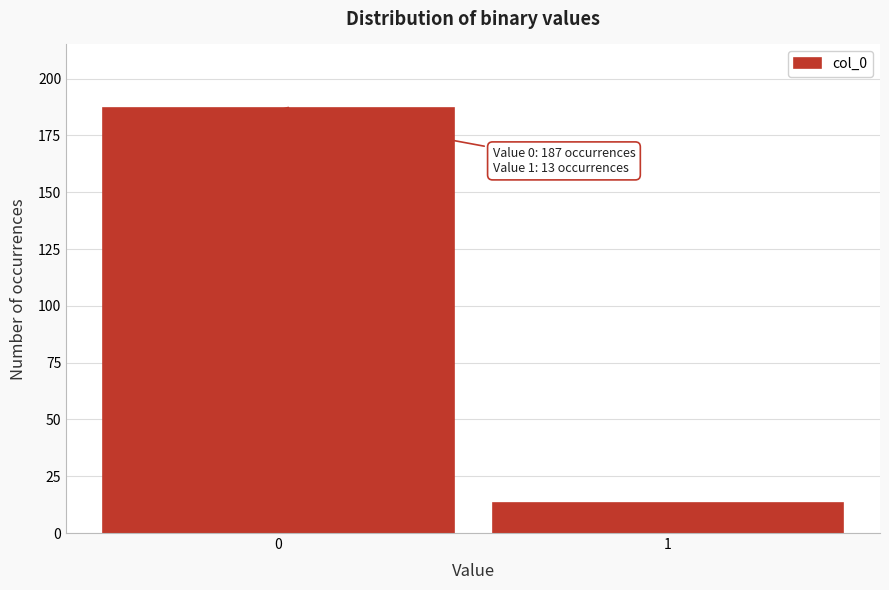

Reading left to right, extract all data points from this chart.

0=187	1=13